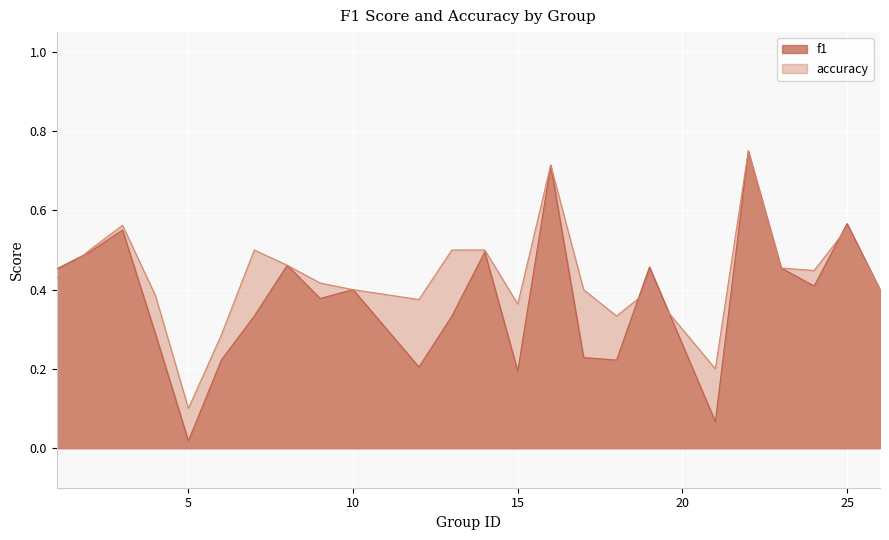

Which has a higher value, 13 or 22?

22